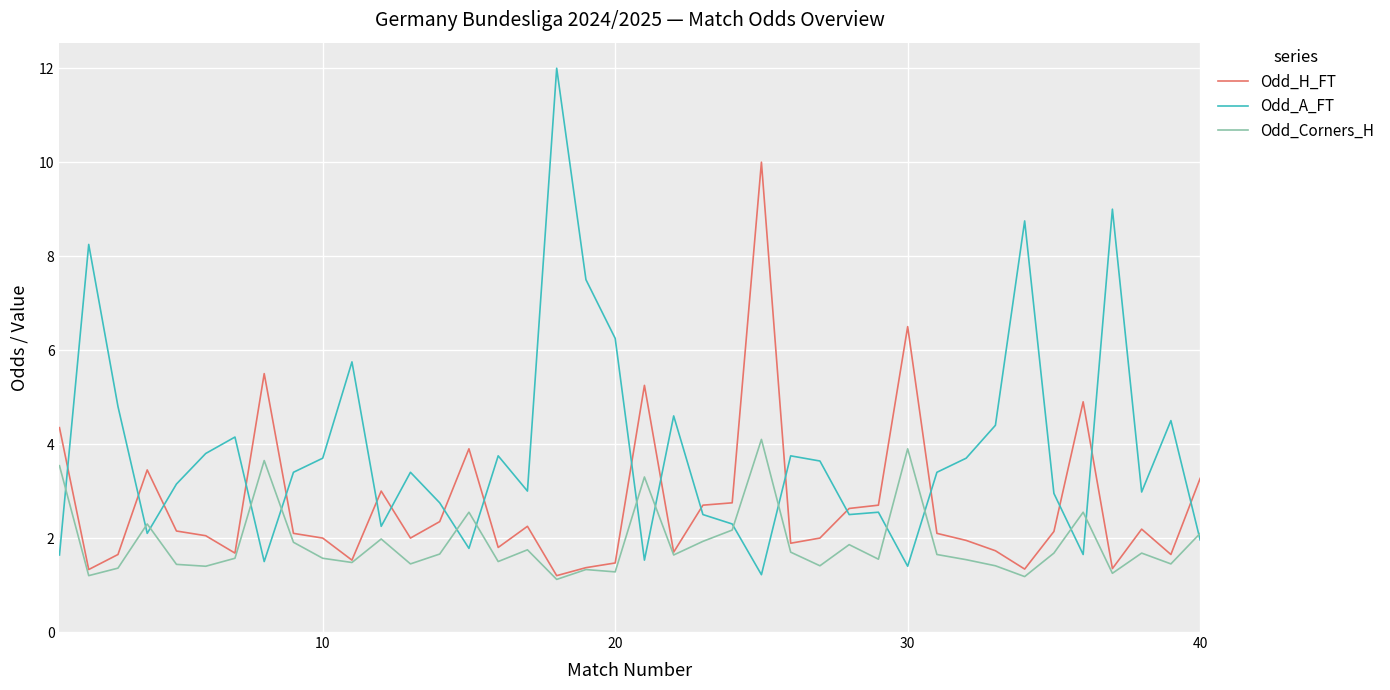

What is the maximum value shown in the chart?

12.0